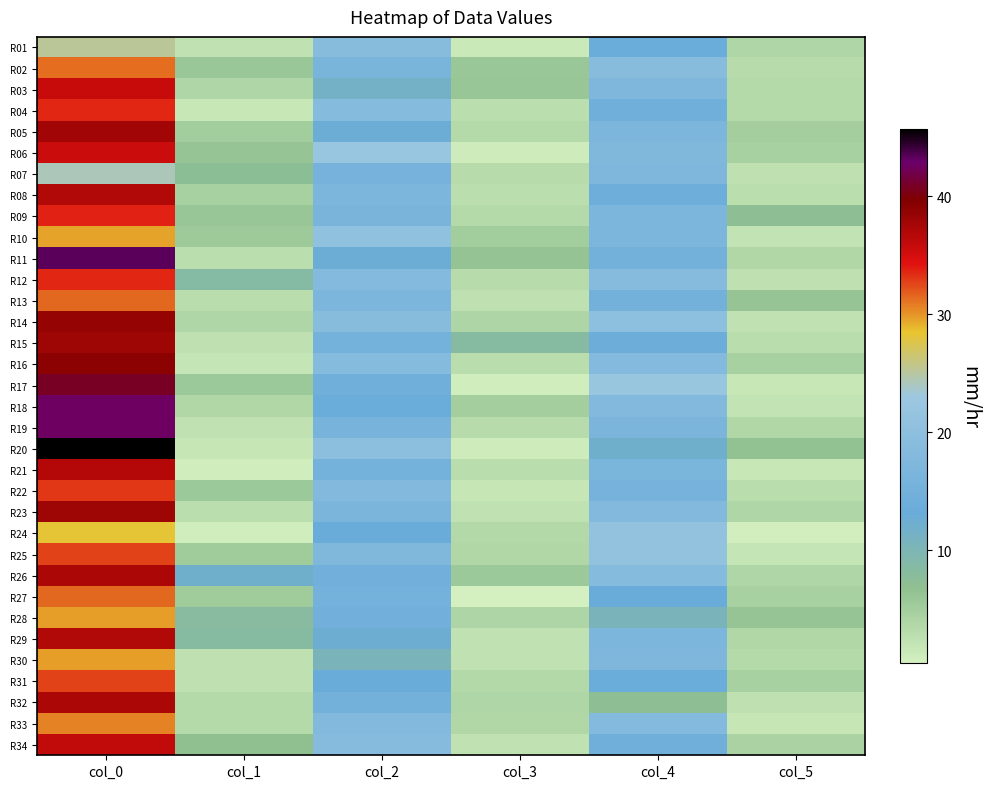

Reading left to right, extract all data points from this chart.

R01: col_0=25.3	col_1=2.4	col_2=19.0	col_3=1.4	col_4=13.2	col_5=4.0
R02: col_0=31.2	col_1=5.8	col_2=16.0	col_3=5.9	col_4=19.0	col_5=3.2
R03: col_0=35.8	col_1=3.9	col_2=11.5	col_3=6.0	col_4=17.2	col_5=3.3
R04: col_0=33.5	col_1=1.5	col_2=18.5	col_3=2.9	col_4=14.2	col_5=3.3
R05: col_0=37.8	col_1=5.1	col_2=12.8	col_3=3.3	col_4=16.8	col_5=5.0
R06: col_0=35.5	col_1=6.2	col_2=22.2	col_3=1.1	col_4=17.5	col_5=4.6
R07: col_0=24.2	col_1=7.4	col_2=15.5	col_3=3.2	col_4=17.2	col_5=2.5
R08: col_0=37.0	col_1=4.6	col_2=17.0	col_3=2.8	col_4=14.0	col_5=2.7
R09: col_0=33.8	col_1=6.0	col_2=16.3	col_3=3.4	col_4=17.0	col_5=7.2
R10: col_0=29.5	col_1=5.5	col_2=20.8	col_3=5.1	col_4=17.0	col_5=2.1
R11: col_0=43.2	col_1=2.8	col_2=12.8	col_3=6.4	col_4=15.0	col_5=3.7
R12: col_0=33.5	col_1=8.7	col_2=18.2	col_3=3.1	col_4=18.8	col_5=2.5
R13: col_0=31.5	col_1=3.0	col_2=17.0	col_3=2.5	col_4=15.0	col_5=6.1
R14: col_0=38.5	col_1=3.9	col_2=19.0	col_3=4.1	col_4=20.0	col_5=2.4
R15: col_0=38.0	col_1=2.5	col_2=15.2	col_3=8.3	col_4=13.8	col_5=3.0
R16: col_0=39.0	col_1=1.9	col_2=18.5	col_3=3.0	col_4=18.3	col_5=4.5
R17: col_0=40.8	col_1=5.7	col_2=14.5	col_3=0.9	col_4=22.5	col_5=1.5
R18: col_0=42.5	col_1=3.8	col_2=13.3	col_3=5.0	col_4=18.0	col_5=2.2
R19: col_0=42.5	col_1=2.3	col_2=15.7	col_3=3.1	col_4=16.7	col_5=3.7
R20: col_0=45.7	col_1=1.7	col_2=19.8	col_3=1.1	col_4=12.0	col_5=6.5
R21: col_0=36.8	col_1=0.8	col_2=15.2	col_3=3.0	col_4=16.5	col_5=1.5
R22: col_0=33.0	col_1=5.6	col_2=17.8	col_3=1.8	col_4=15.5	col_5=3.0
R23: col_0=38.0	col_1=2.8	col_2=16.7	col_3=2.4	col_4=17.8	col_5=3.8
R24: col_0=28.3	col_1=0.9	col_2=13.0	col_3=3.6	col_4=21.0	col_5=0.7
R25: col_0=32.8	col_1=5.4	col_2=17.5	col_3=3.6	col_4=21.0	col_5=1.9
R26: col_0=37.2	col_1=12.1	col_2=14.8	col_3=5.6	col_4=18.5	col_5=3.8
R27: col_0=31.5	col_1=5.3	col_2=15.2	col_3=0.4	col_4=13.0	col_5=4.6
R28: col_0=29.8	col_1=8.1	col_2=14.8	col_3=4.1	col_4=10.5	col_5=6.2
R29: col_0=37.0	col_1=8.2	col_2=12.5	col_3=2.3	col_4=16.8	col_5=3.6
R30: col_0=29.8	col_1=2.5	col_2=10.3	col_3=2.4	col_4=17.2	col_5=3.3
R31: col_0=32.8	col_1=2.5	col_2=13.0	col_3=3.6	col_4=13.3	col_5=4.6
R32: col_0=37.2	col_1=3.3	col_2=15.0	col_3=3.9	col_4=7.2	col_5=2.5
R33: col_0=30.5	col_1=3.3	col_2=18.0	col_3=3.7	col_4=18.2	col_5=1.8
R34: col_0=36.0	col_1=6.7	col_2=18.8	col_3=2.3	col_4=14.2	col_5=4.4